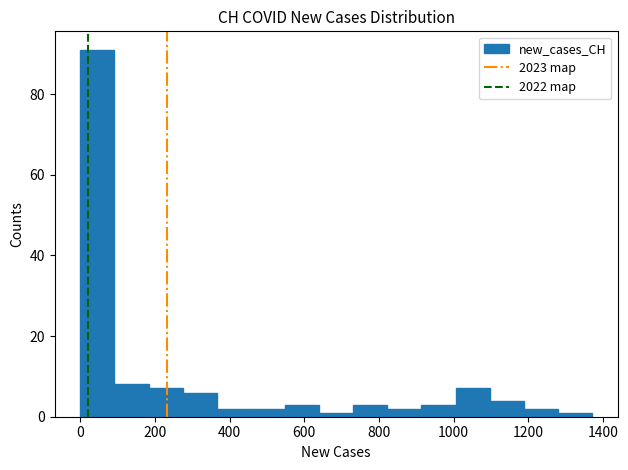

Reading left to right, list every bar in this chart as the range it spans on the x-axis followed by its height. Neither the bar edges nor the heights are printed on the chart, so give them approximately, as read against the axes.

0 to 100: 92
100 to 180: 8
180 to 280: 8
280 to 360: 6
360 to 460: 2
460 to 540: 2
540 to 640: 4
640 to 740: under 2
740 to 820: 4
820 to 920: 2
920 to 1000: 4
1000 to 1100: 8
1100 to 1180: 4
1180 to 1280: 2
1280 to 1380: under 2